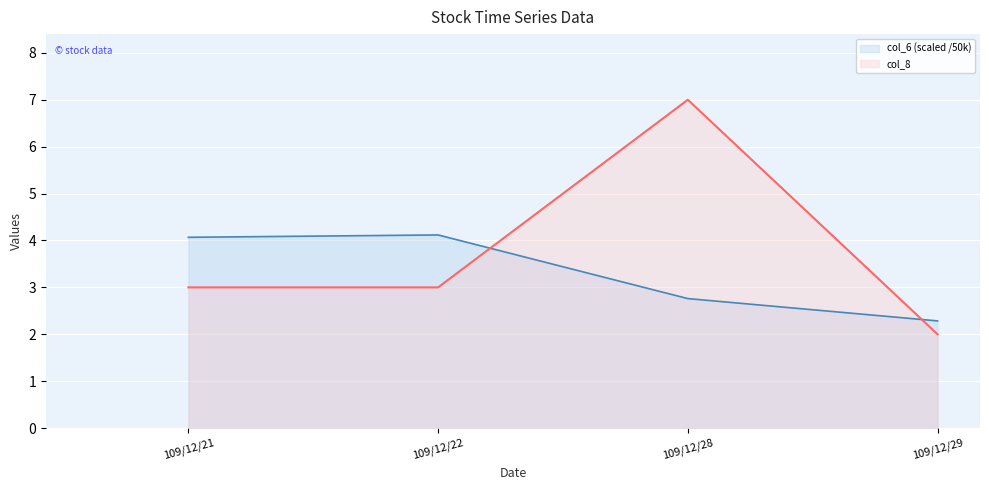

Which series has the largest total across all categories?

col_8